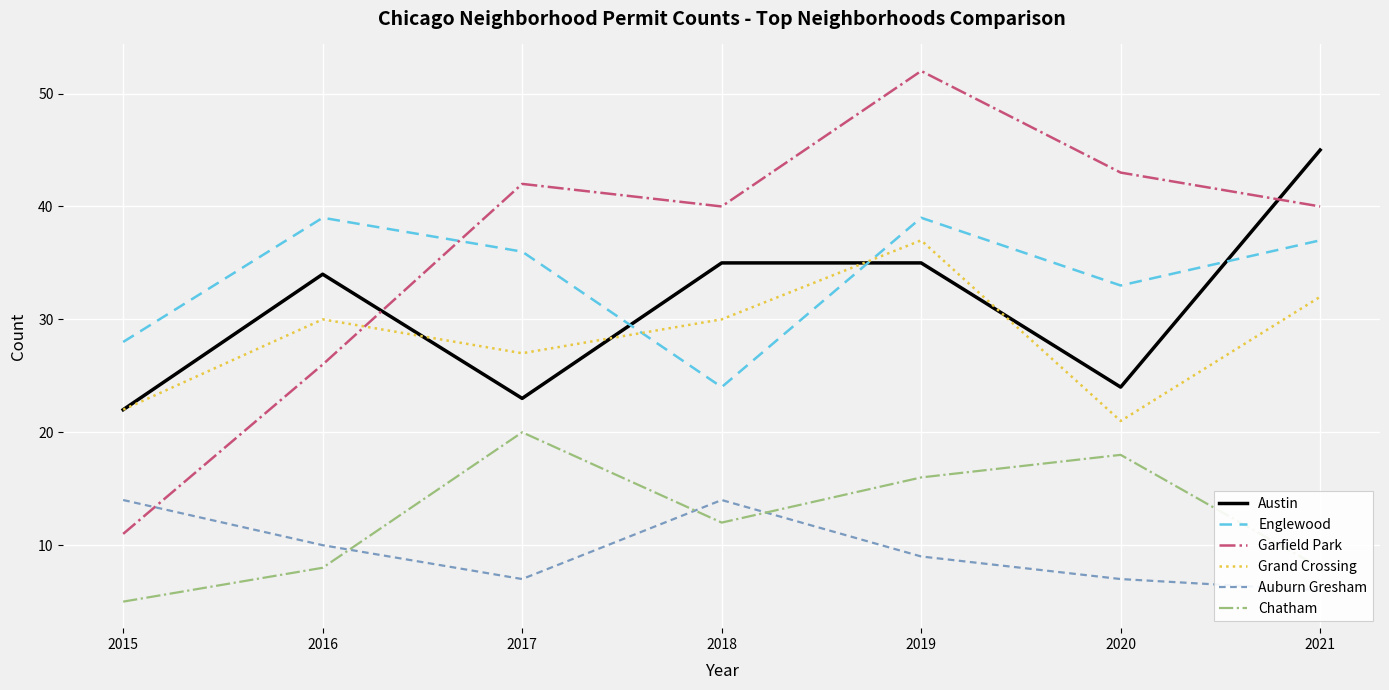

Is the value of Chatham at 2017 greater than the value of Austin at 2019?

No